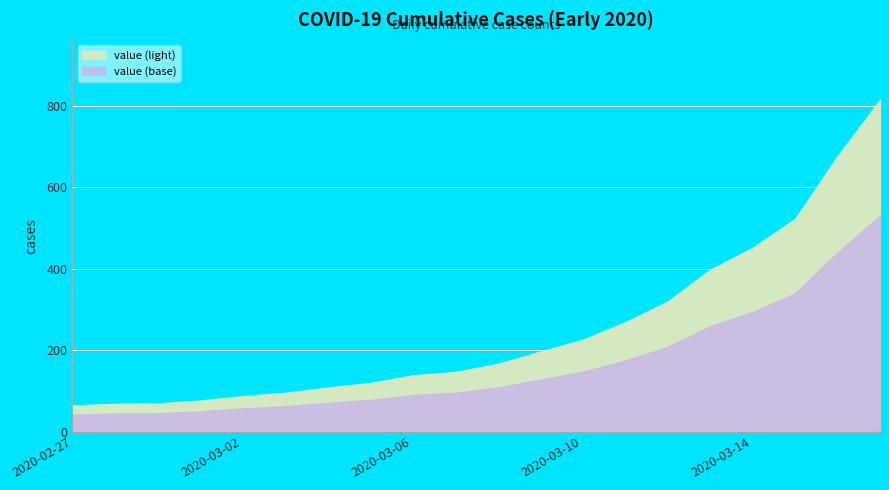

Reading left to right, transcribe all the data shown in this chart.

2020-02-27=64	2020-02-28=68	2020-02-29=69	2020-03-01=76	2020-03-02=87	2020-03-03=95	2020-03-04=108	2020-03-05=119	2020-03-06=138	2020-03-07=146	2020-03-08=166	2020-03-09=196	2020-03-10=225	2020-03-11=268	2020-03-12=319	2020-03-13=397	2020-03-14=451	2020-03-15=522	2020-03-16=676	2020-03-17=815